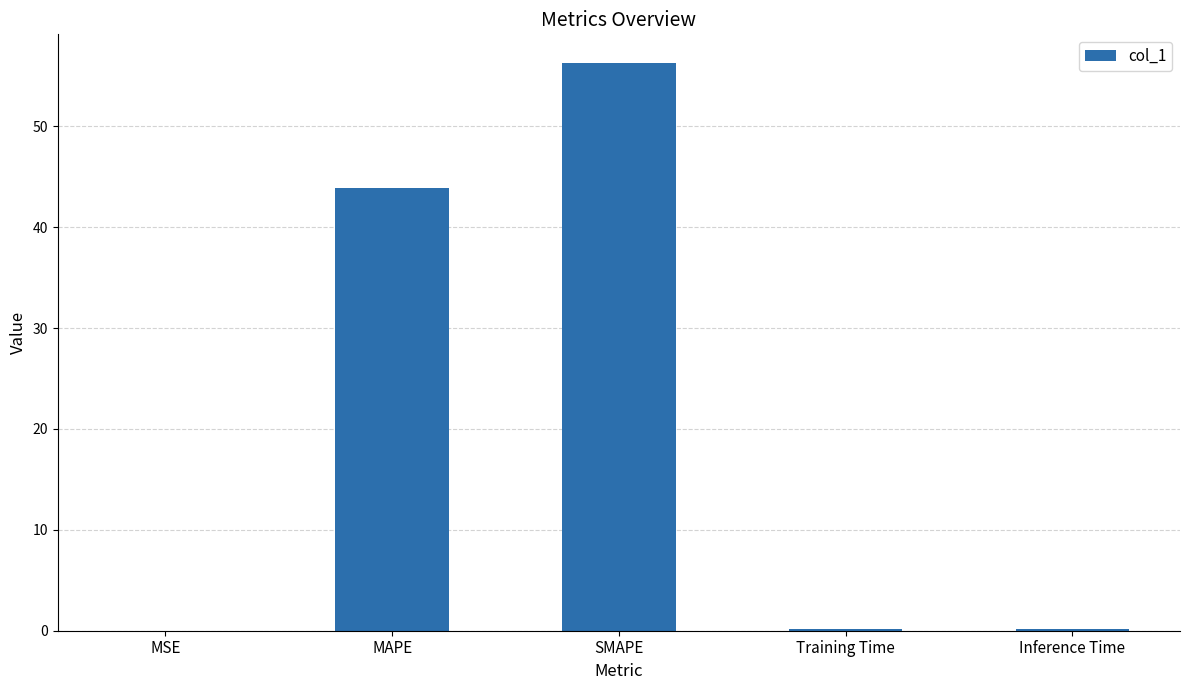

What is the change in value from SMAPE to Inference Time?

-56.1